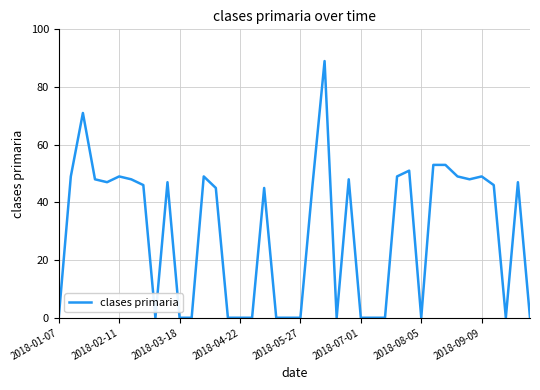

What is the greatest value displayed?

89